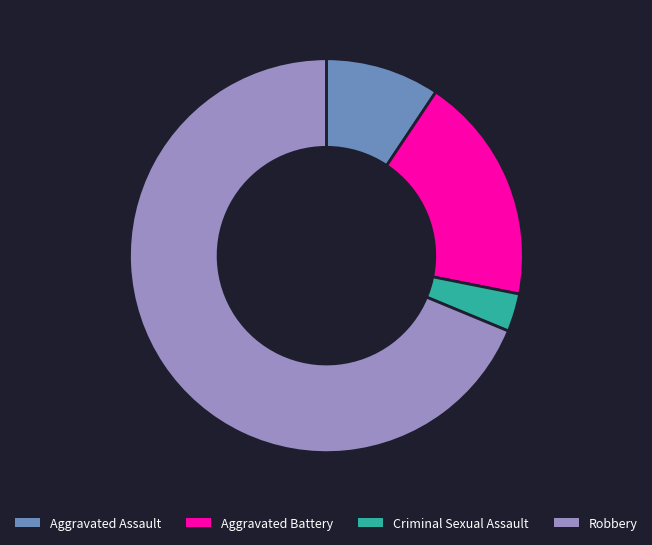

Which slice is the smallest?

Criminal Sexual Assault